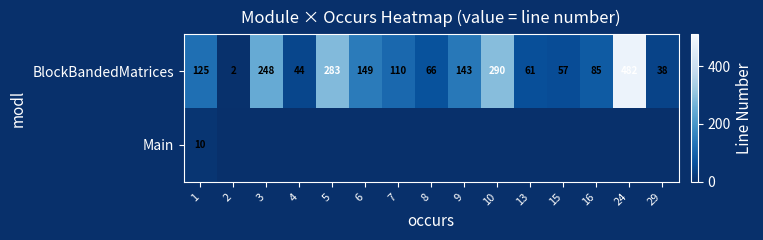

List the labels in order of BlockBandedMatrices value, smallest first.

2, 29, 4, 15, 13, 8, 16, 7, 1, 9, 6, 3, 5, 10, 24